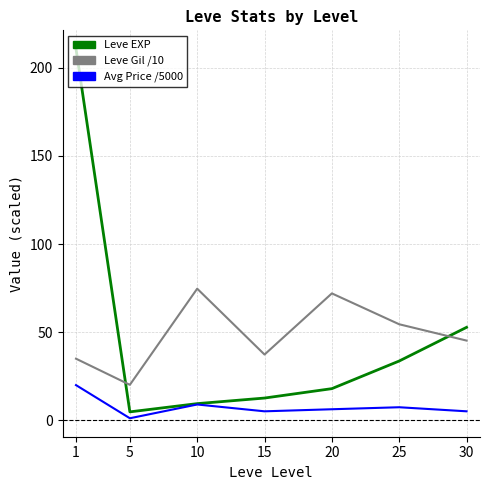

What is the difference between the maximum and minimum values in the Leve Gil /10 series?

54.5